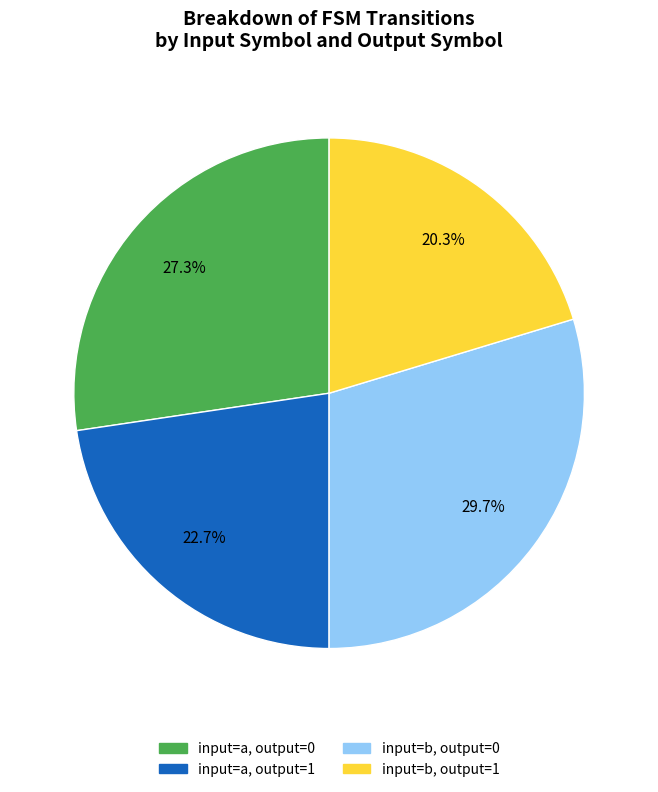

Is there any slice that represents more than half of the pie?

No